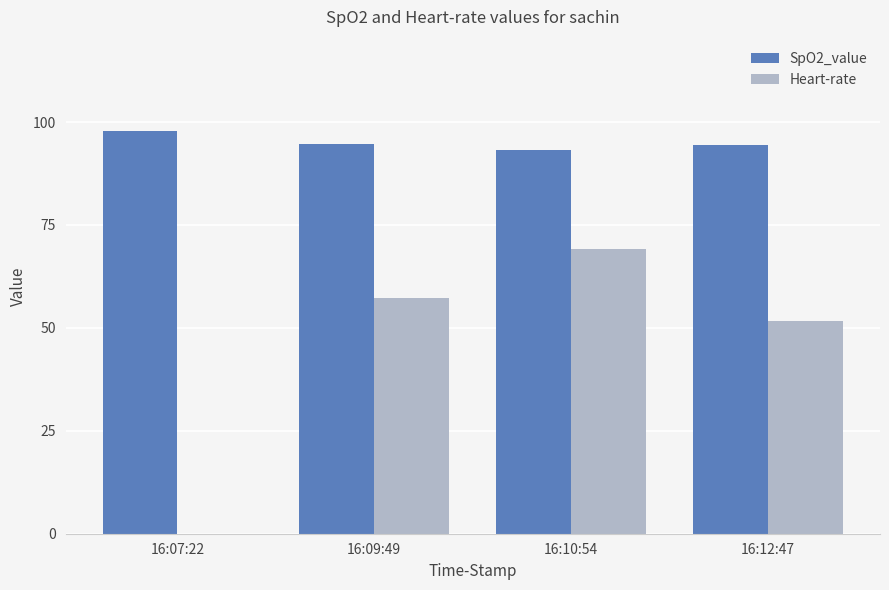

Between 16:10:54 and 16:12:47, which series saw the biggest shift?

Heart-rate